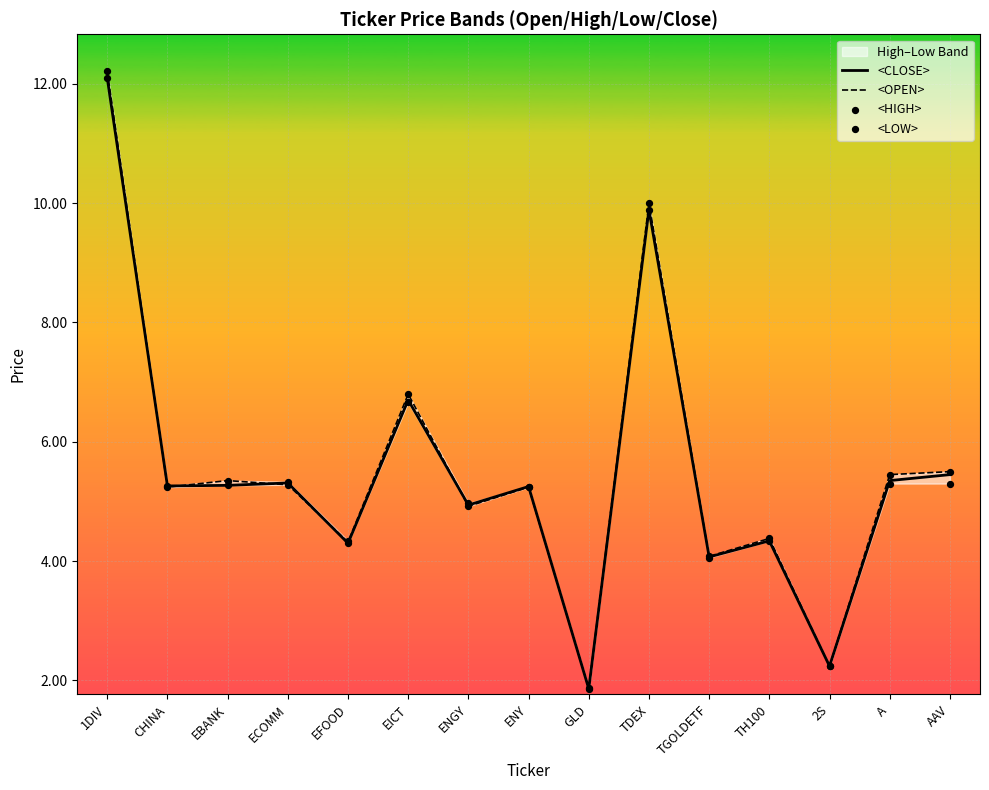

What is the total value across all series at TGOLDETF?

16.3